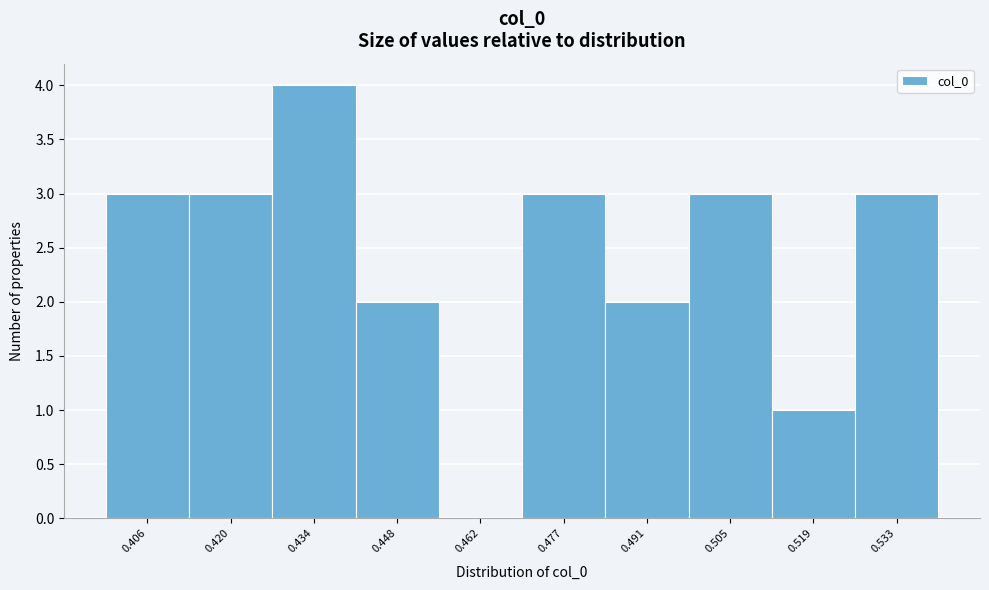

Reading left to right, extract all data points from this chart.

0.406=3	0.420=3	0.434=4	0.448=2	0.462=0	0.477=3	0.491=2	0.505=3	0.519=1	0.533=3